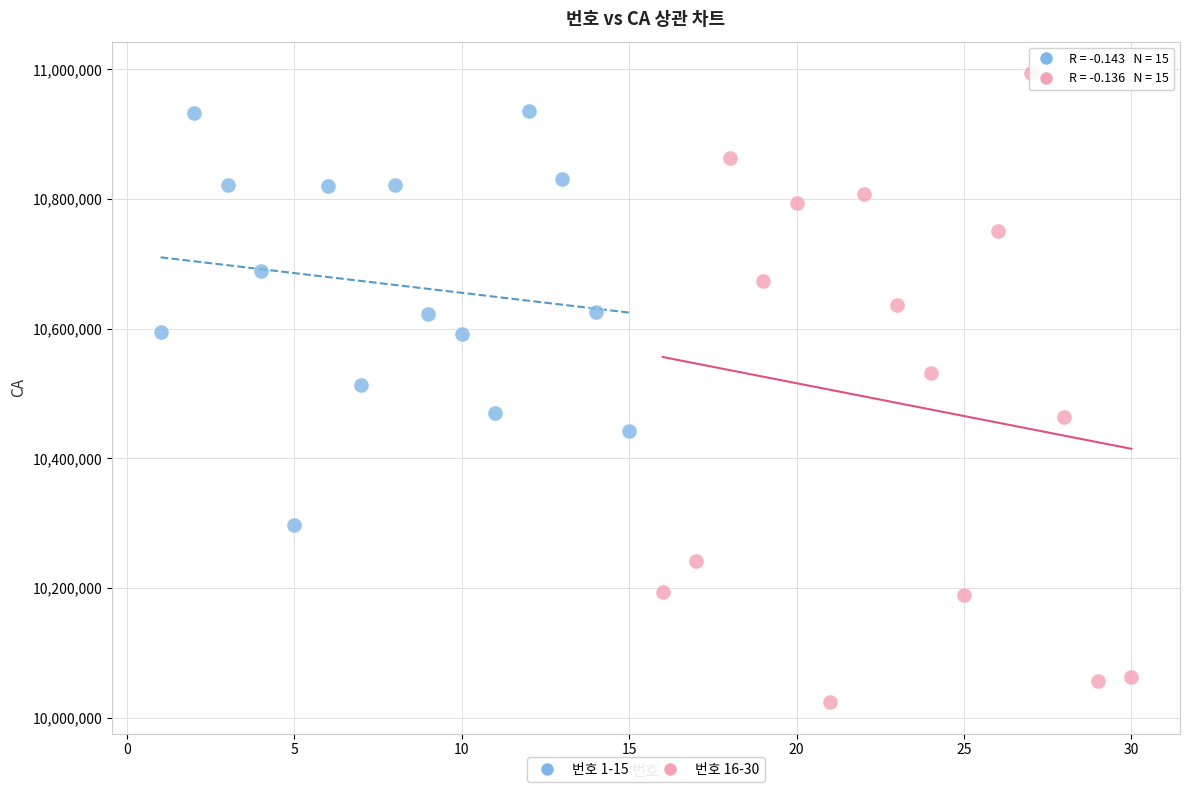

Which series contains the lowest Y value?

번호 16-30